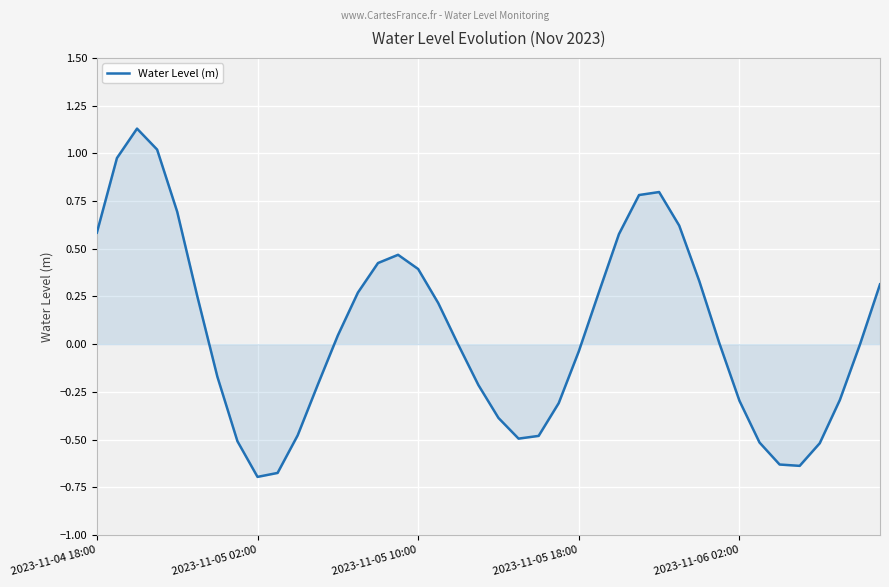

The chart shows a value of 0.9 at 2023-11-04 18:00. True or false?

False